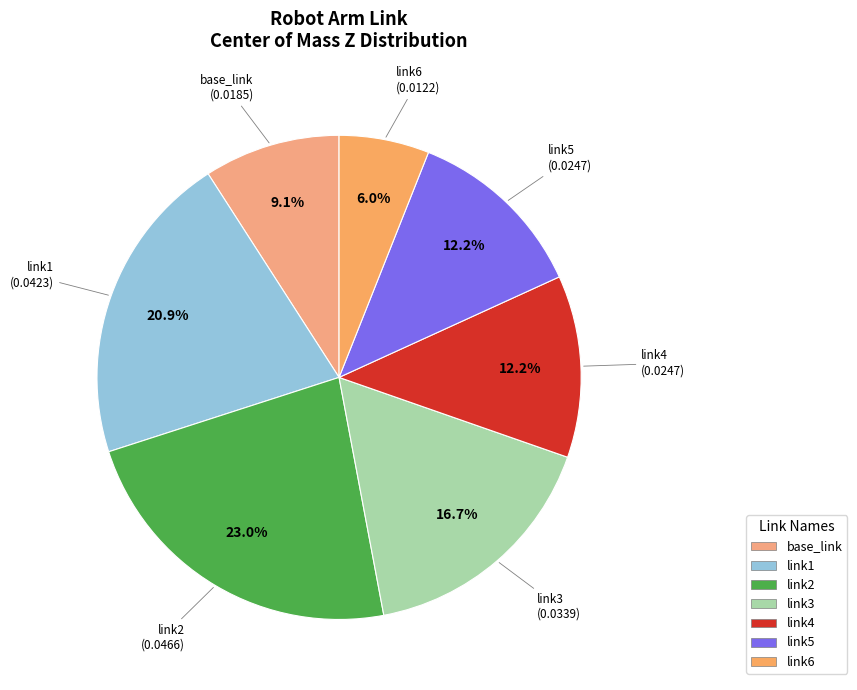

To the nearest percent, what is the difference between the link2 and link6 slice percentages?

17%